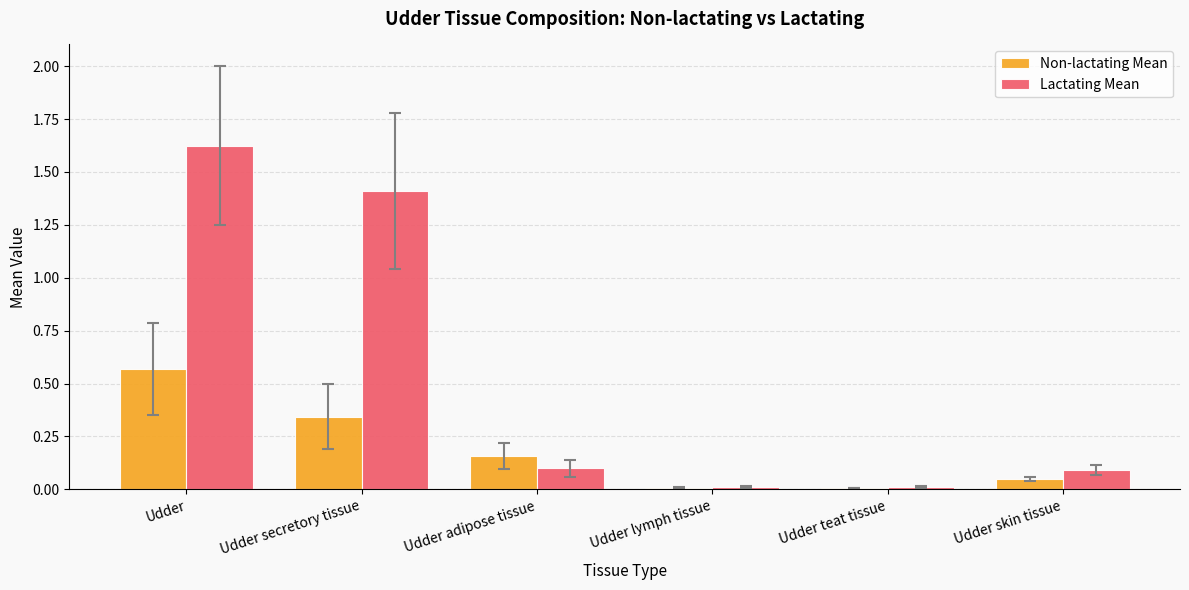

At which category is the sum across all series the highest?

Udder